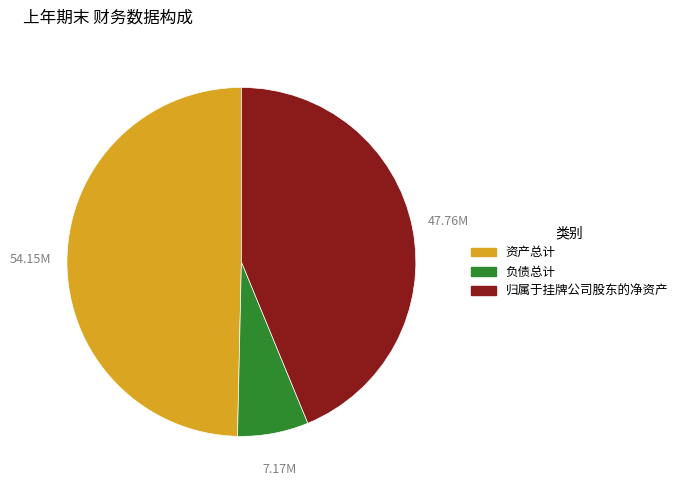

Combined, do 负债总计 and 归属于挂牌公司股东的净资产 account for over 50%?

Yes